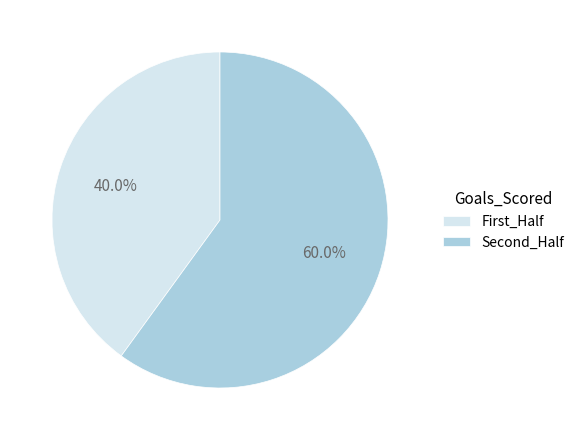

Do First_Half and Second_Half together represent more than half of the pie?

Yes